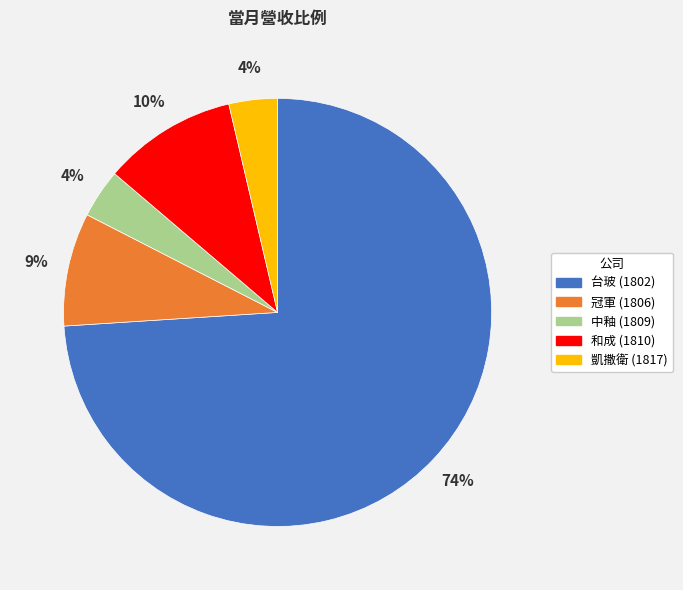

The 中釉 (1809) slice represents 4% of the pie. True or false?

True